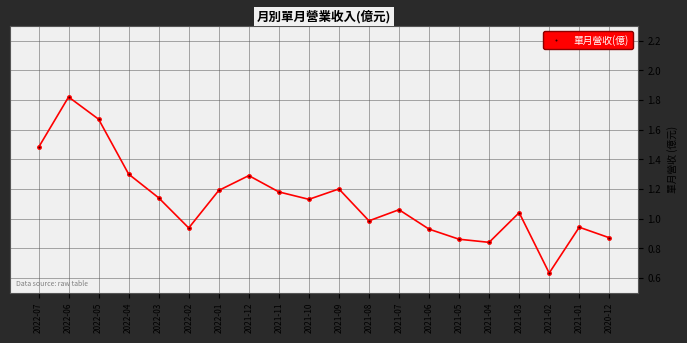

What is the change in value from 2022-02 to 2021-02?

-0.3